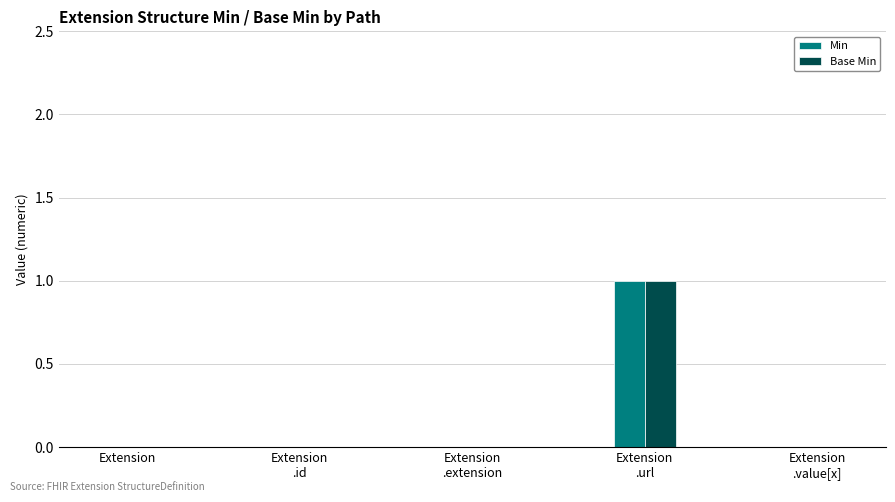

The value of Min at Extension is -1. True or false?

False